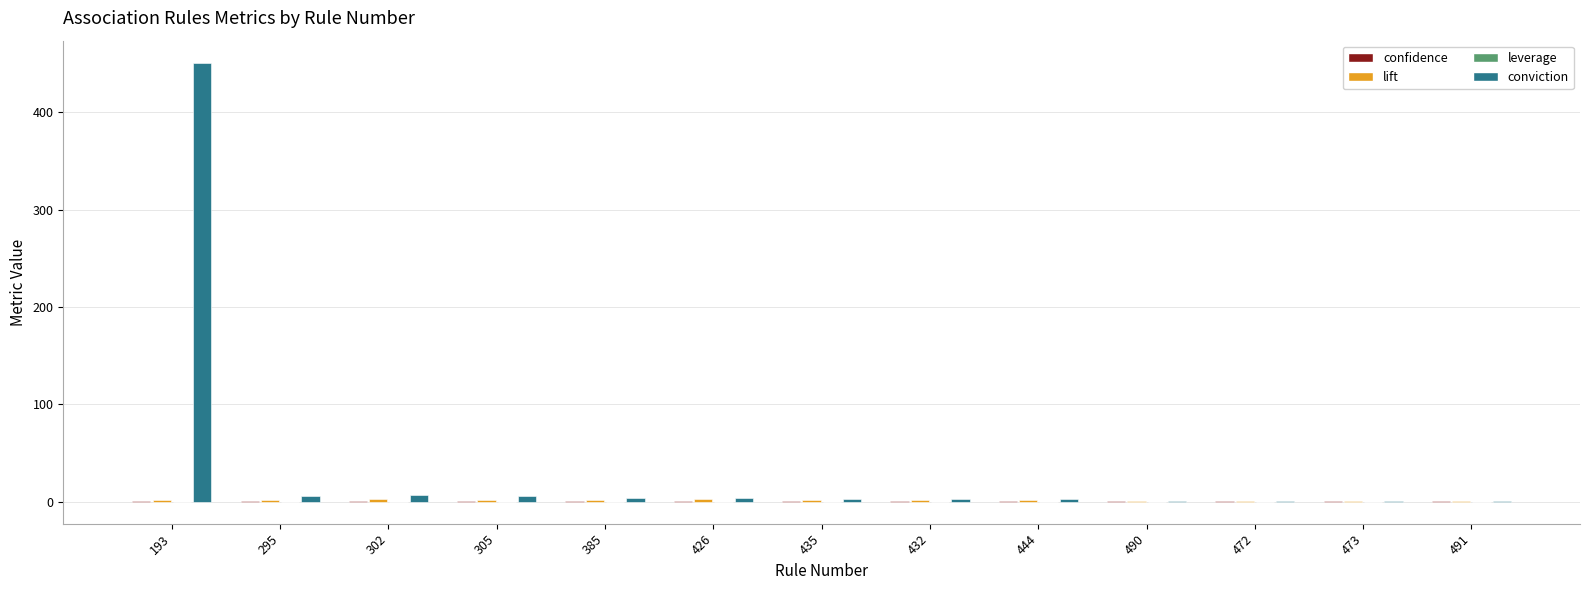

At which category is the sum across all series the highest?

193